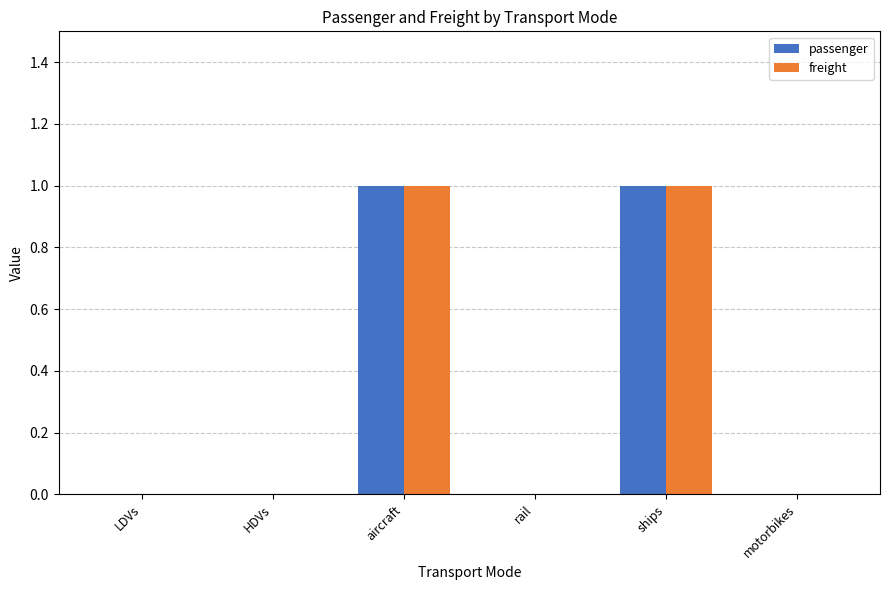

Are the bars grouped side by side (vs. stacked)?

Yes